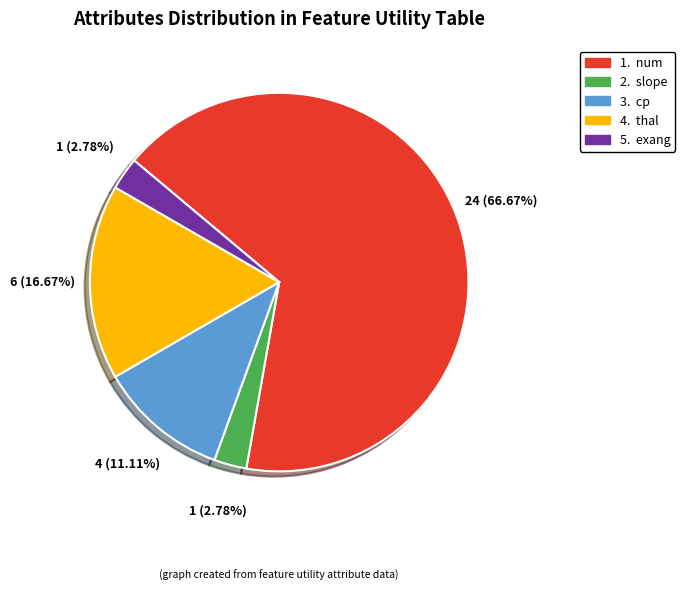

Count the number of slices in the pie.

5